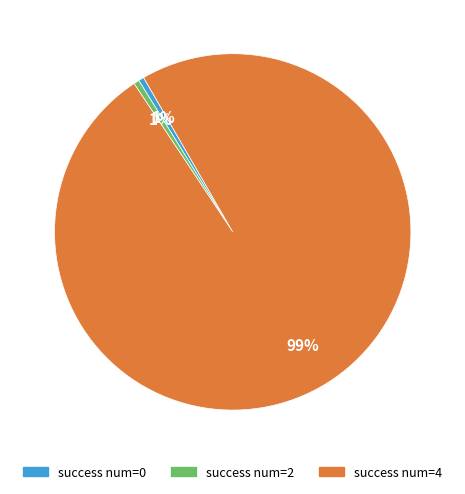

To the nearest percent, what is the combined percentage of success num=4 and success num=2?

99%